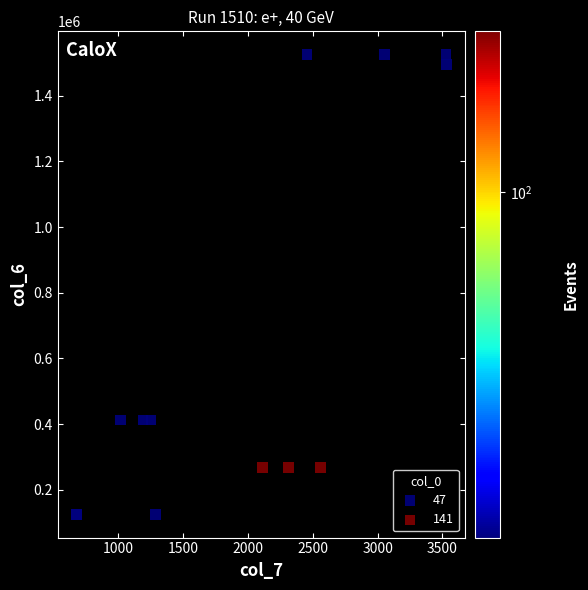

What are all the series names shown in the legend?

47, 141